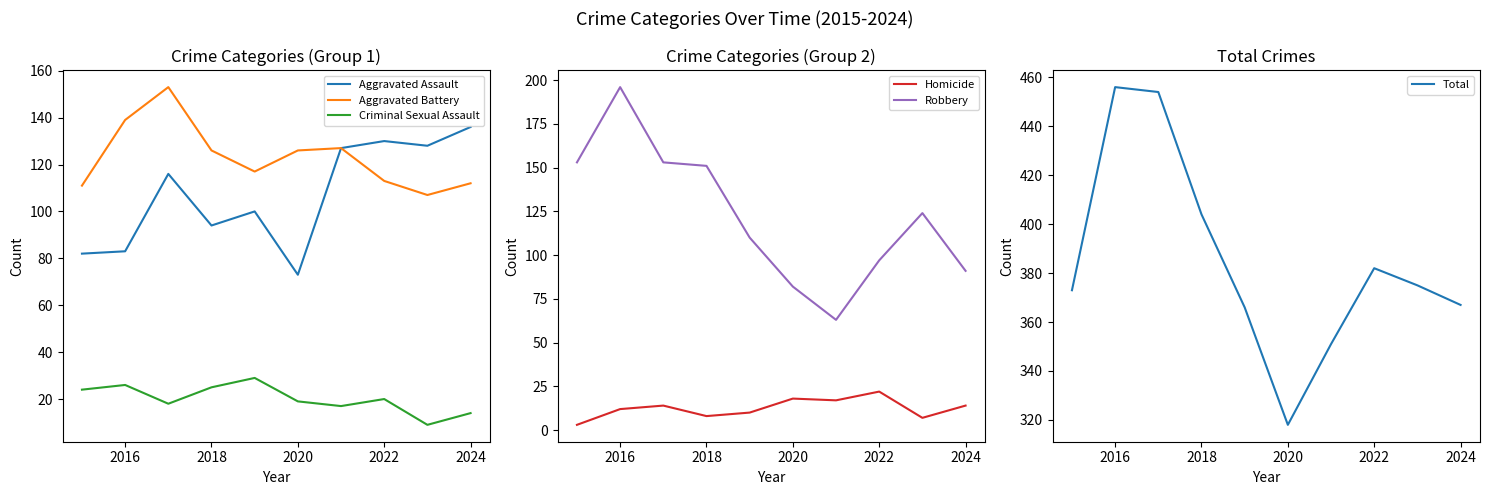

The Aggravated Assault series shows 139 at 2016. True or false?

False